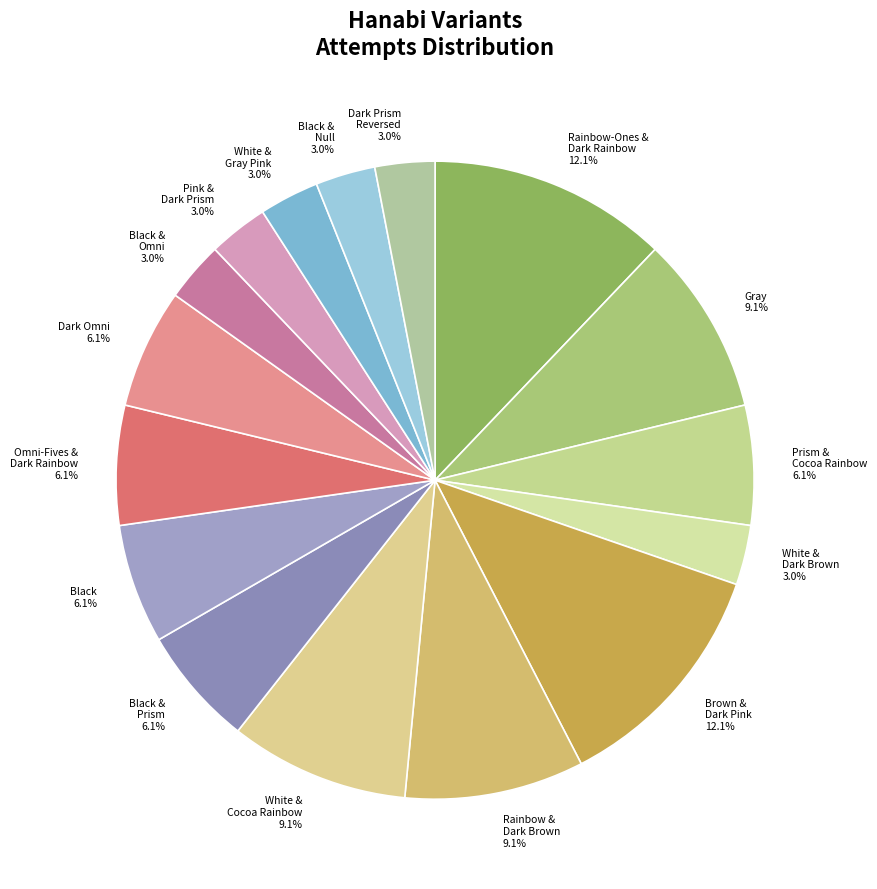

Is there any slice that represents more than half of the pie?

No